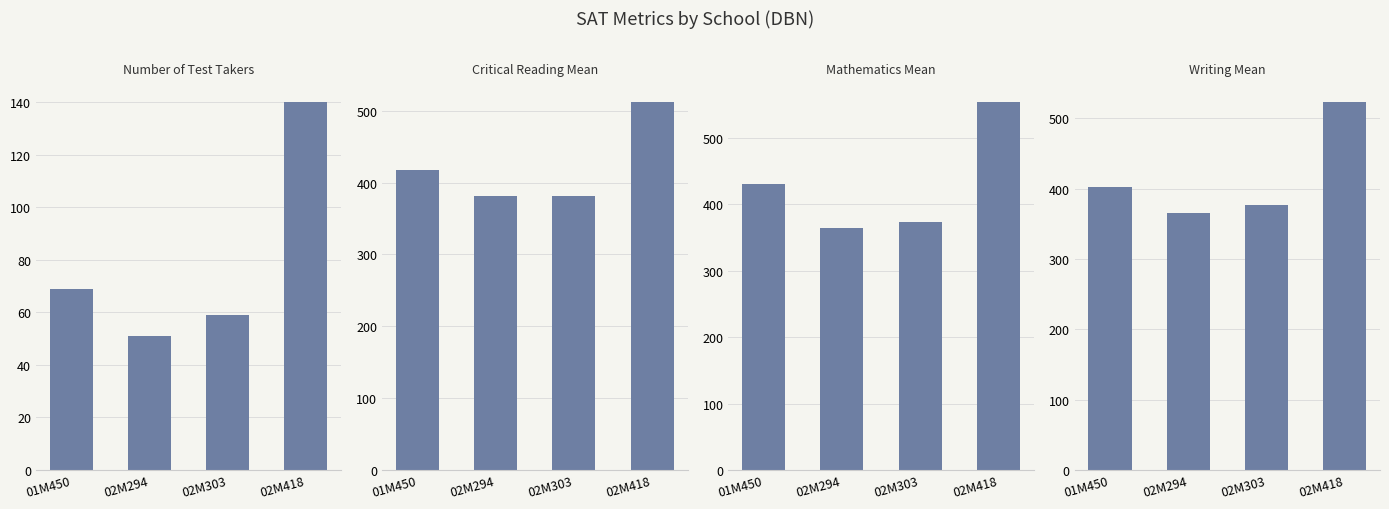

What is the total value across all series at 01M450?

1320